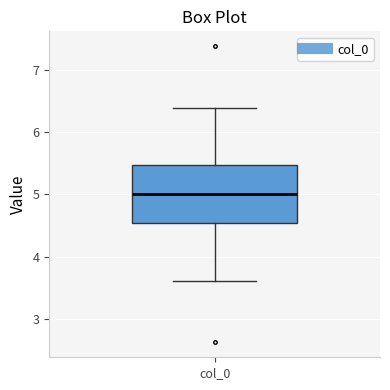

Where is the lower edge of the box for col_0 on the y-axis? The values are not printed on the chart, so give them approximately, as read against the axis.

4.5